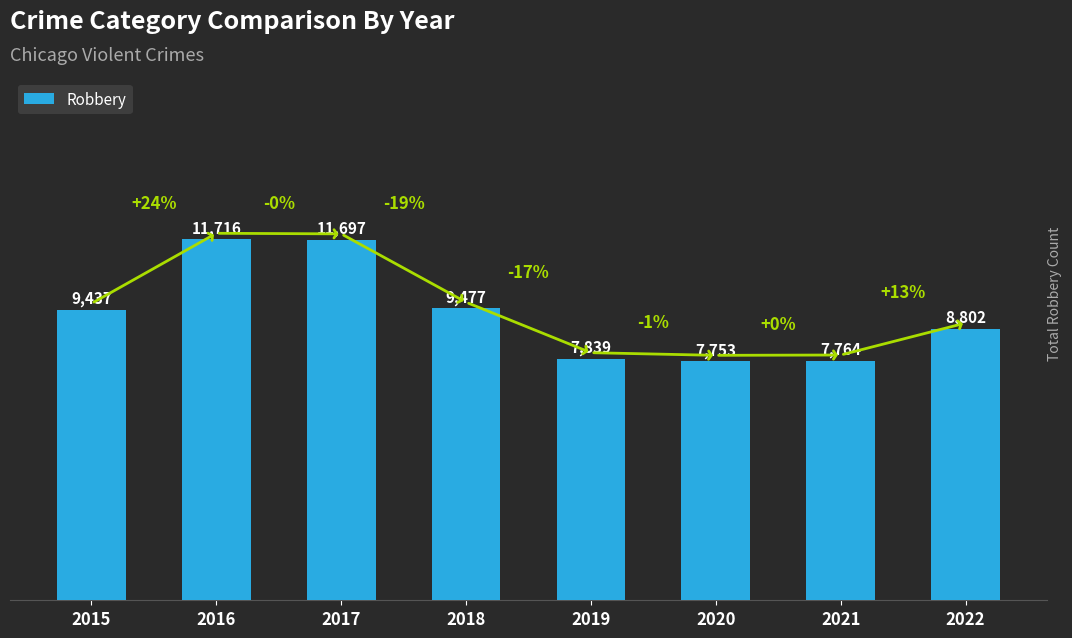

What is the approximate value at 2015?

9437